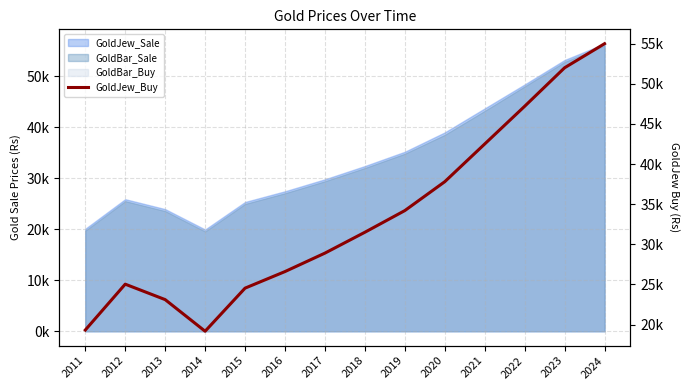

What is the change in value from 2013 to 2018?

+8396.2